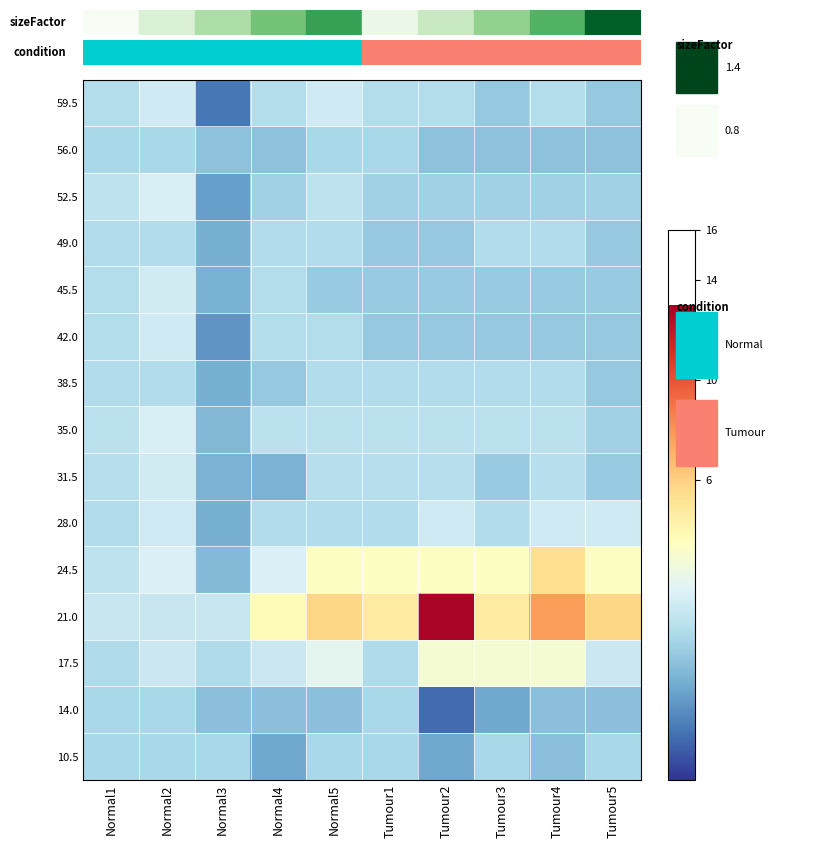

Which series has the widest spread of values?

21.0